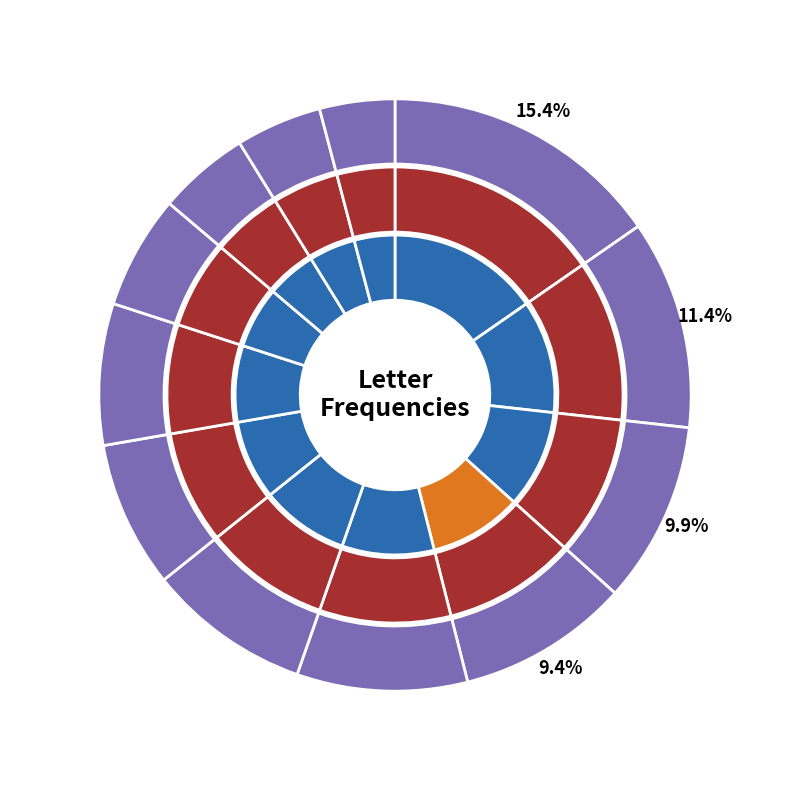

To the nearest percent, what is the average slice percentage?

8%